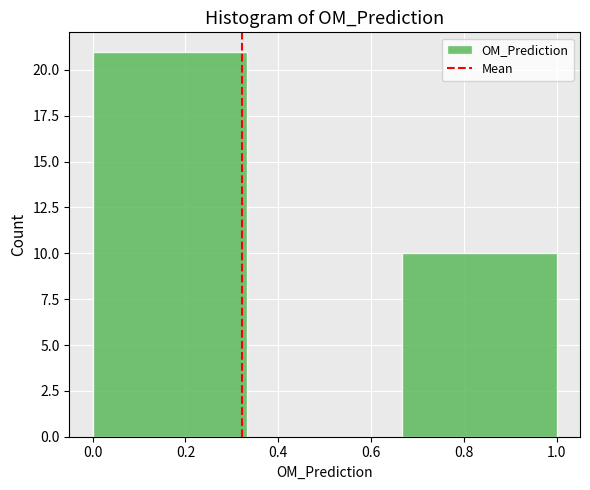

Reading left to right, list every bar in this chart as the range it spans on the x-axis followed by its height. Neither the bar edges nor the heights are printed on the chart, so give them approximately, as read against the axes.

0.00 to 0.34: 21
0.34 to 0.66: 0
0.66 to 1.00: 10